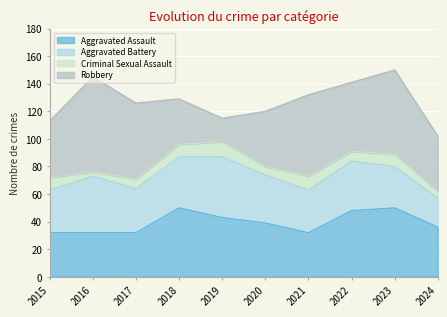

Between 2017 and 2021, which series saw the biggest shift?

Robbery